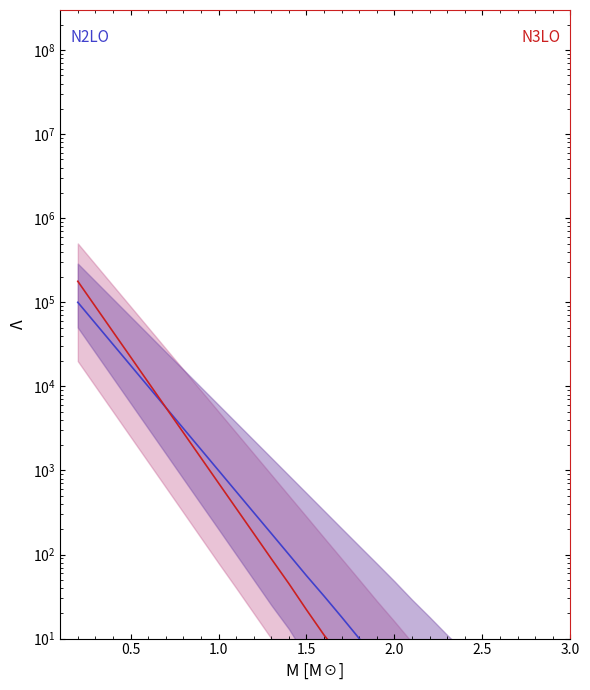

What is the difference between the maximum and minimum values in the N2LO mid series?

99999